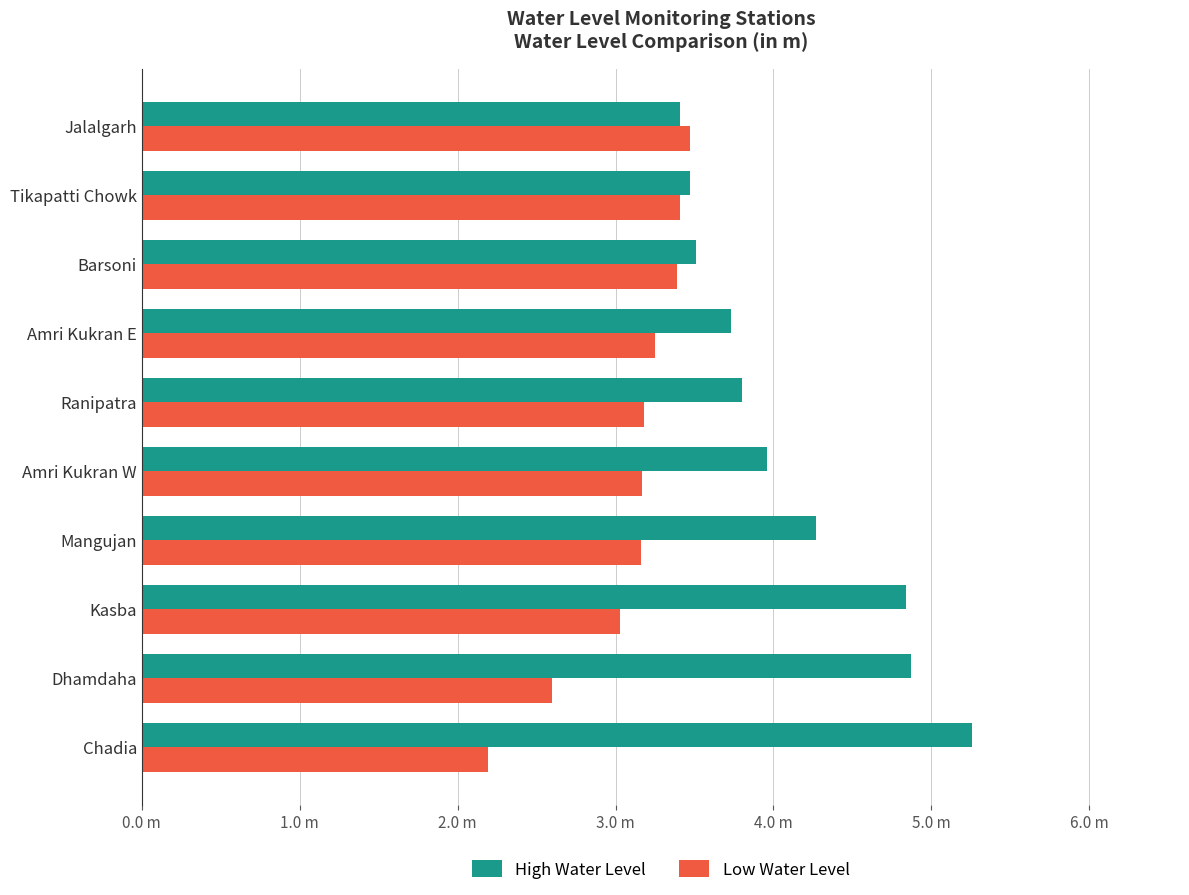

At which category is the sum across all series the highest?

Kasba